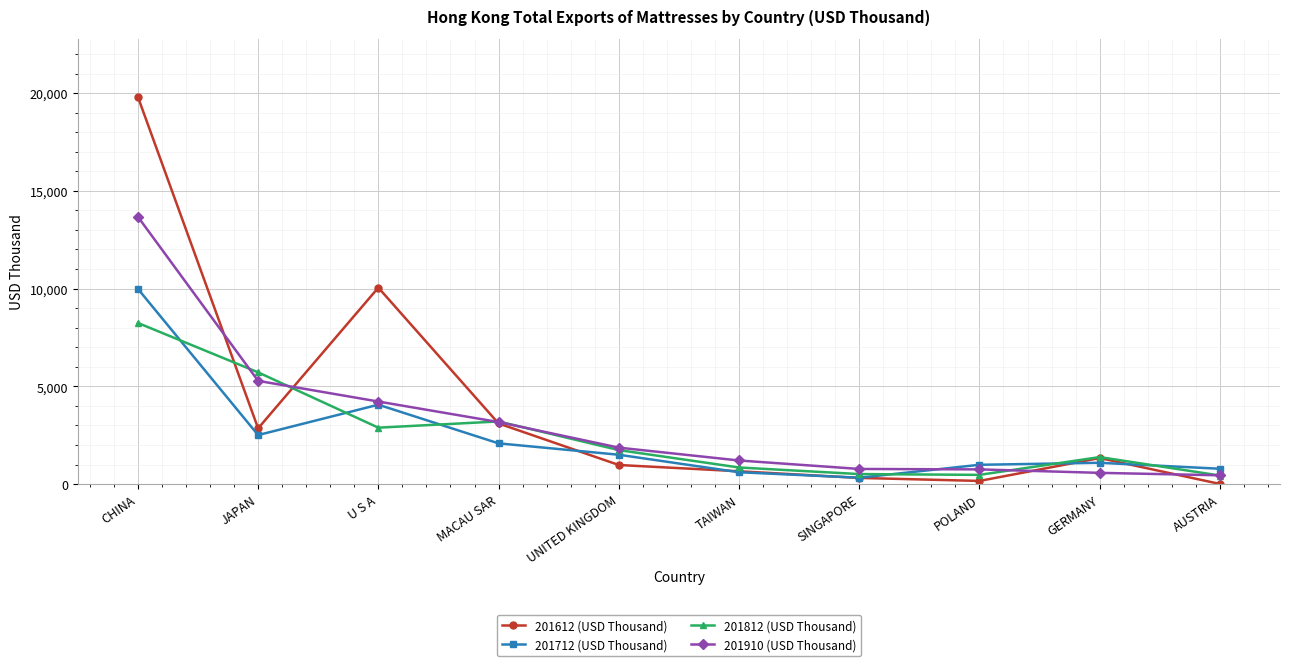

After their last crossing, which series has the higher values: 201812 (USD Thousand) or 201712 (USD Thousand)?

201712 (USD Thousand)